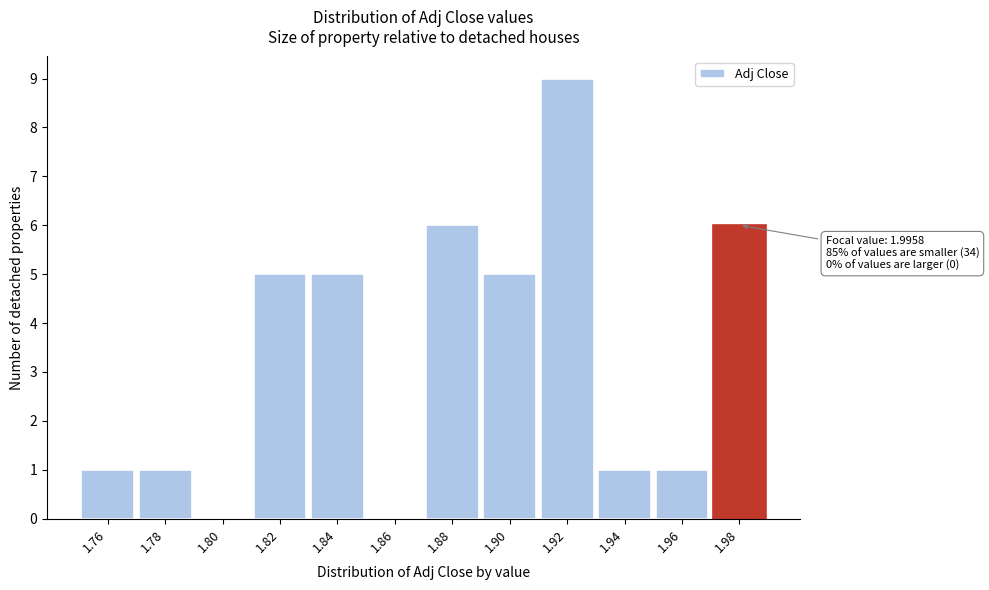

Reading left to right, what are all the values shown in this chart?

1.76=1	1.78=1	1.80=0	1.82=5	1.84=5	1.86=0	1.88=6	1.90=5	1.92=9	1.94=1	1.96=1	1.98=6